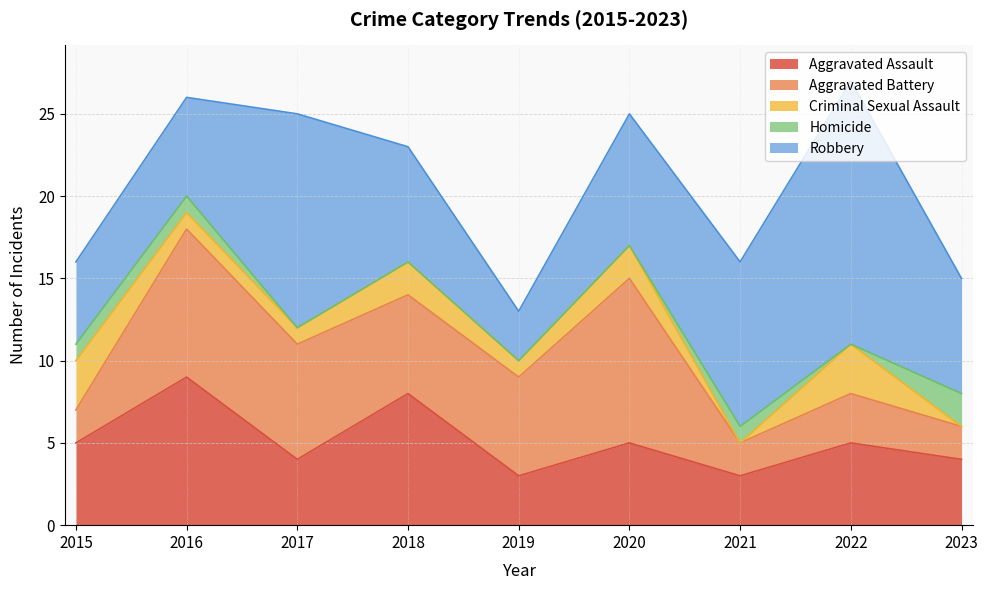

At which label does Aggravated Assault reach its minimum?

2019